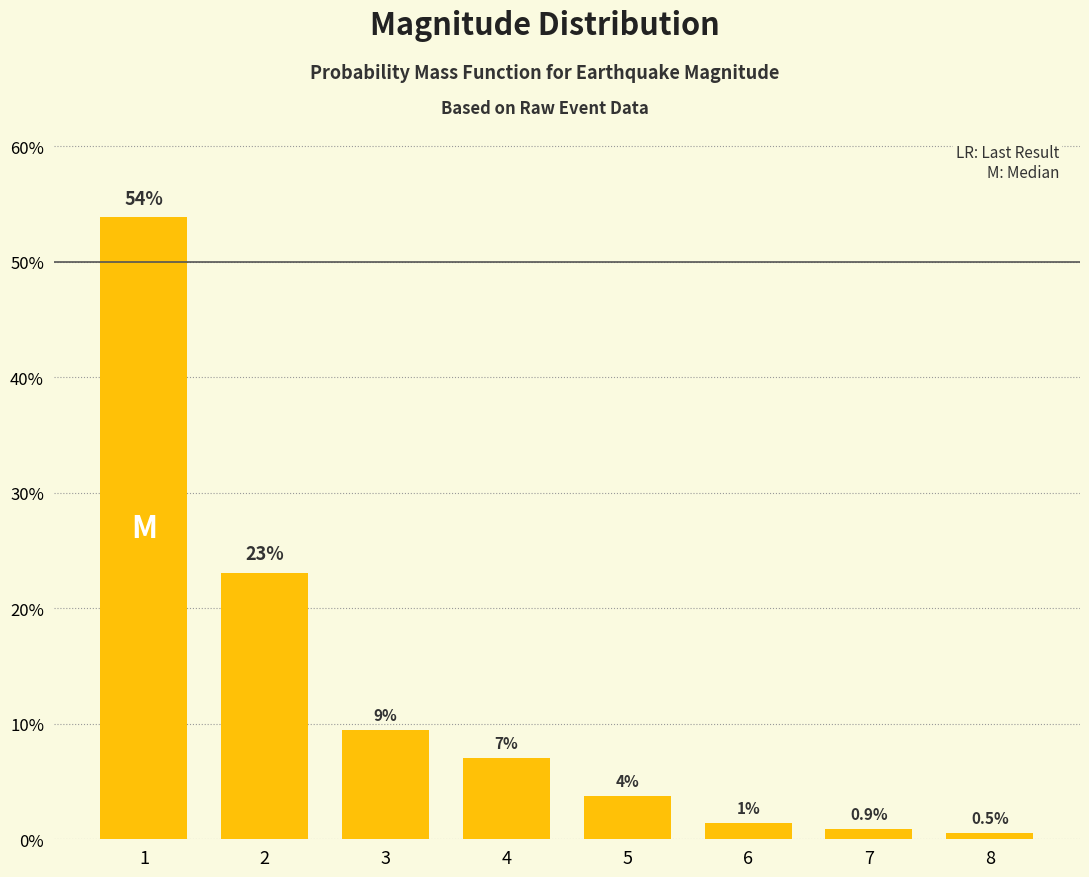

Where is the data nearest to the value 0?

8